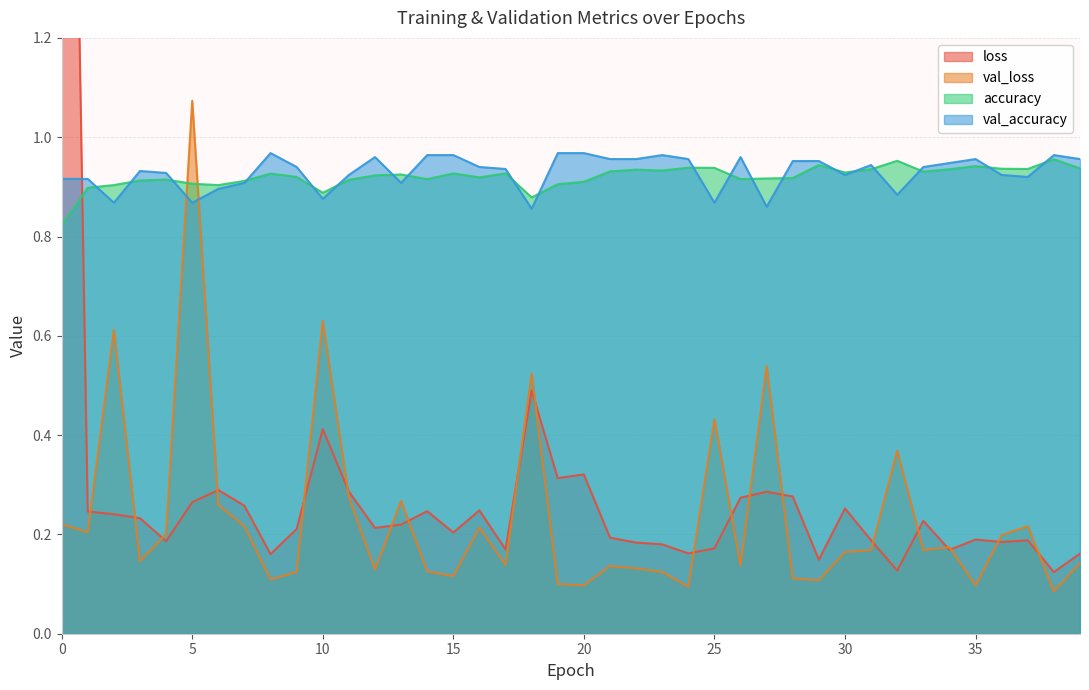

How many interior local valleys does the val_accuracy series have?

10